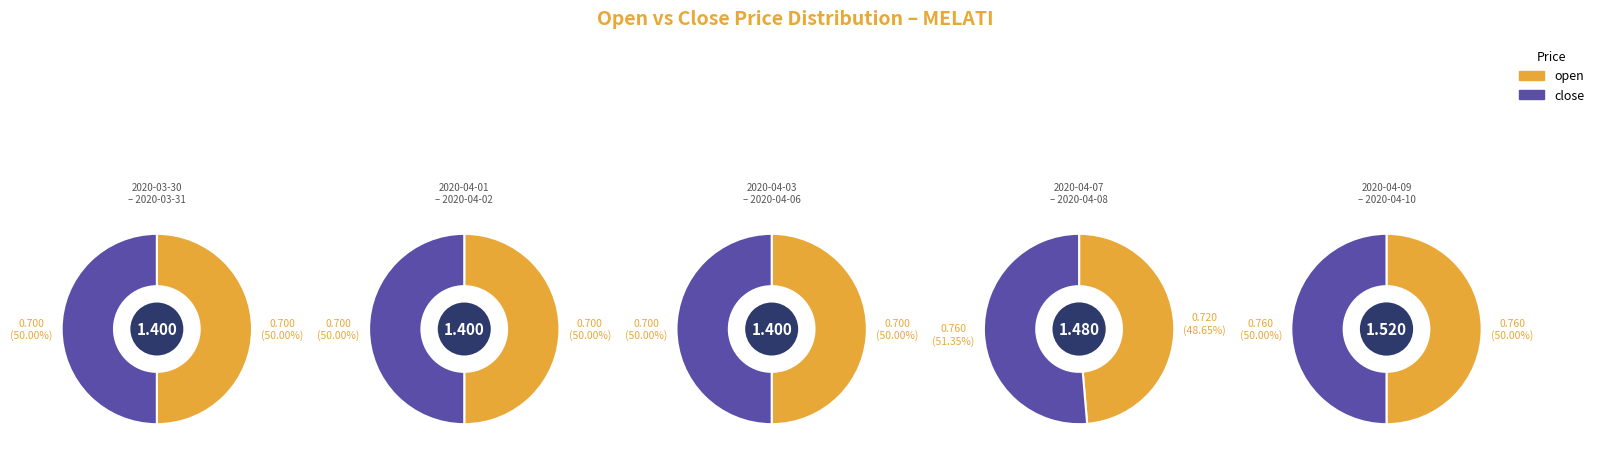

Rank the categories by close value from lowest to highest.

2020-03-30, 2020-03-31, 2020-04-01, 2020-04-02, 2020-04-03, 2020-04-06, 2020-04-07, 2020-04-08, 2020-04-09, 2020-04-10